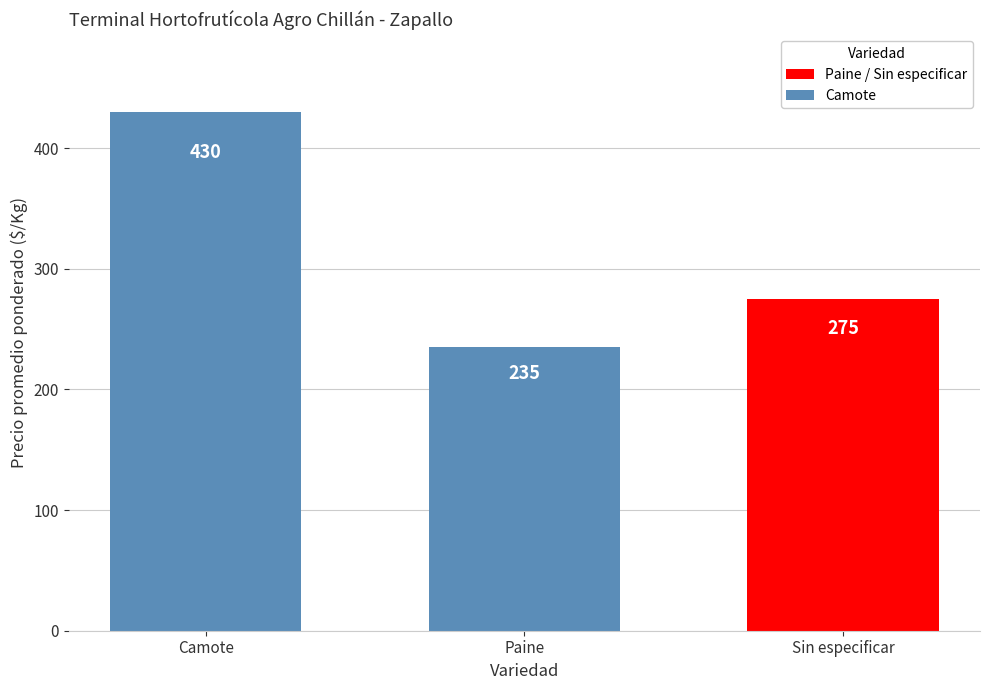

Does the chart contain stacked bars?

No